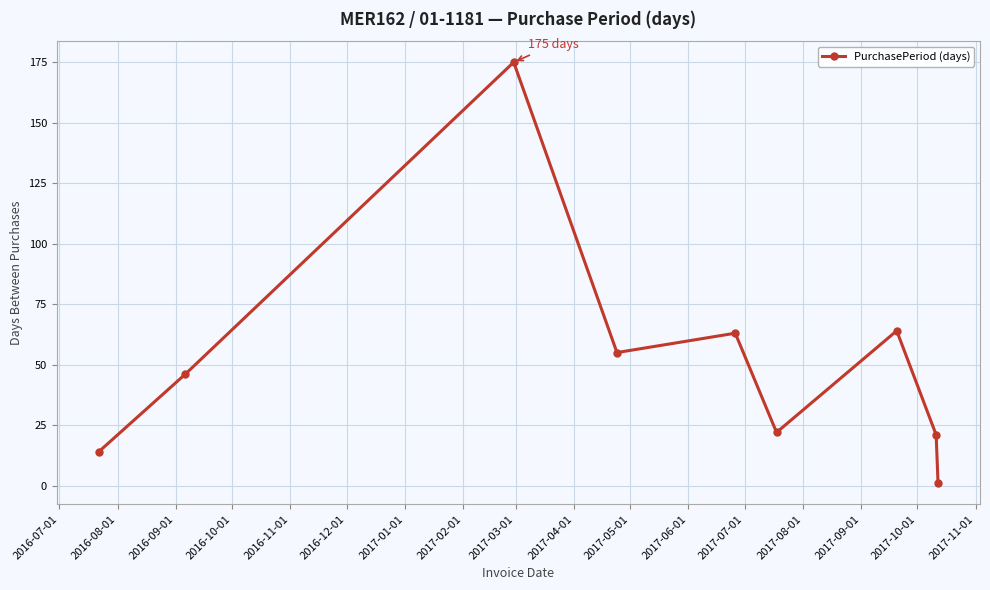

What is the value of the 8th point from the left?

21